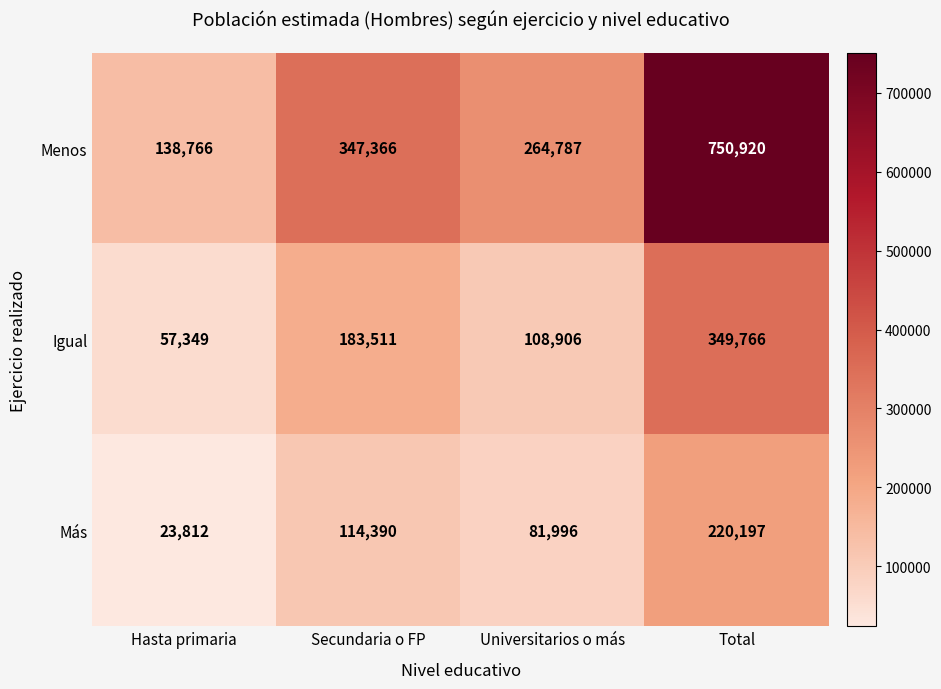

Reading left to right, list all the values displayed in this chart.

Menos: Hasta primaria=138766	Secundaria o FP=347366	Universitarios o más=264787	Total=750920
Igual: Hasta primaria=57349	Secundaria o FP=183511	Universitarios o más=108906	Total=349766
Más: Hasta primaria=23812	Secundaria o FP=114390	Universitarios o más=81996	Total=220197